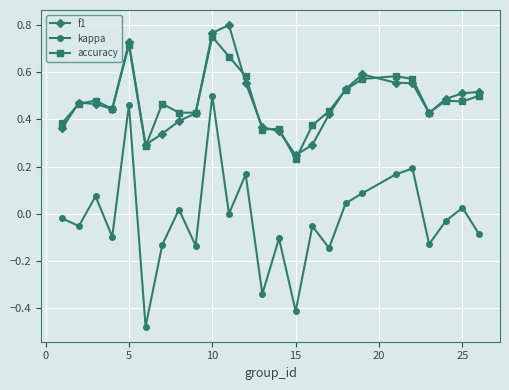

Which series has the widest spread of values?

kappa